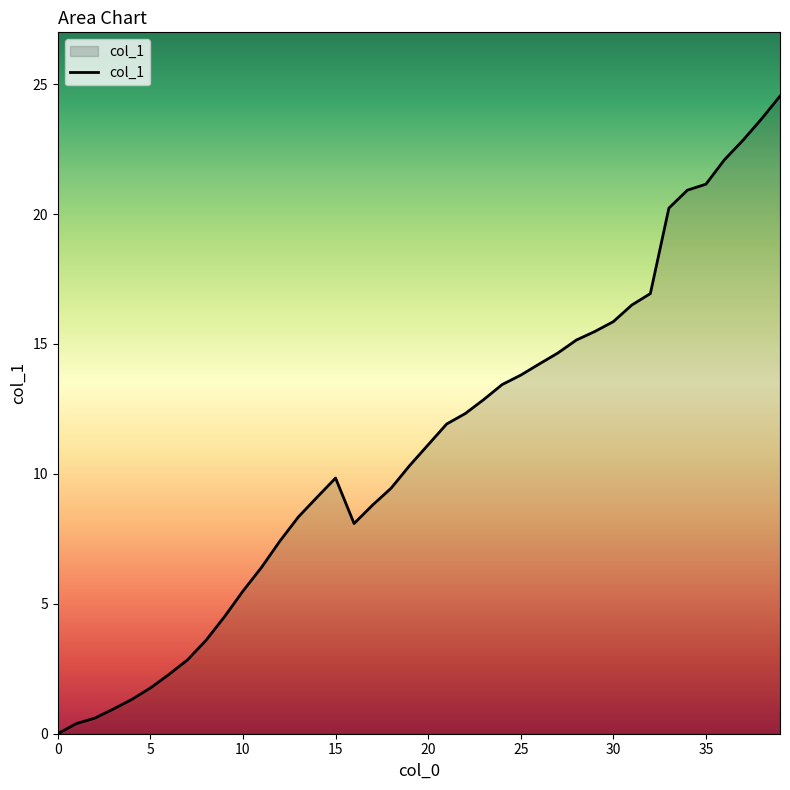

What is the greatest value displayed?

24.5